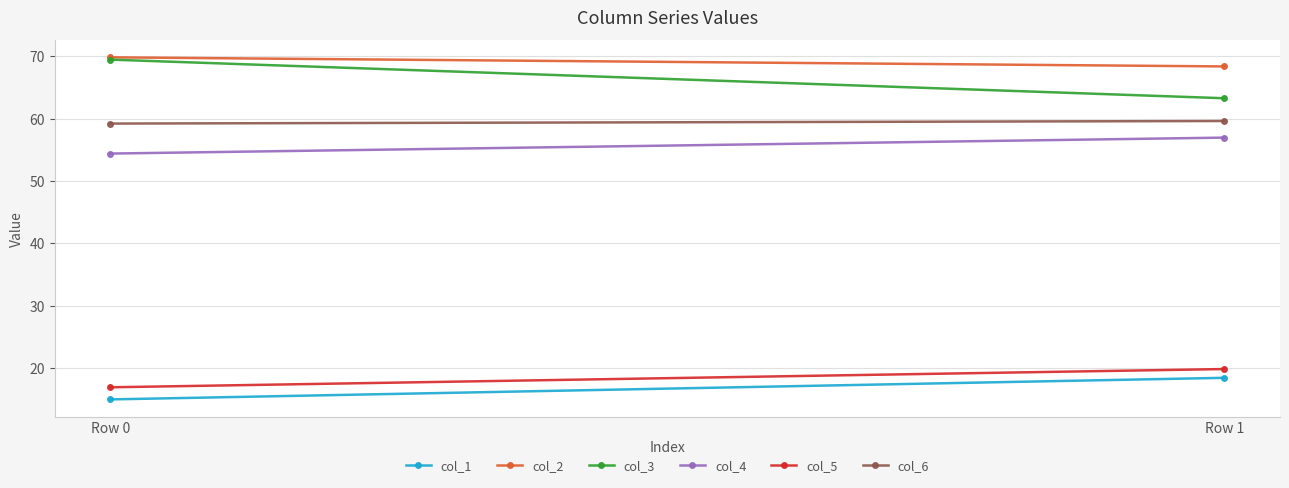

What is the value of the col_6 point at the 1st from the left?

59.2